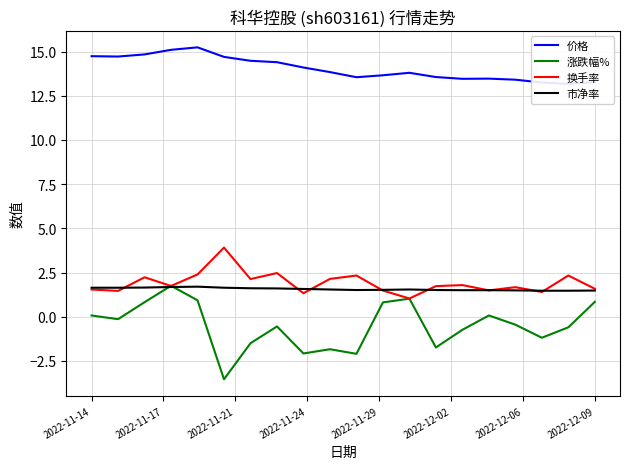

What is the greatest value displayed?

15.2